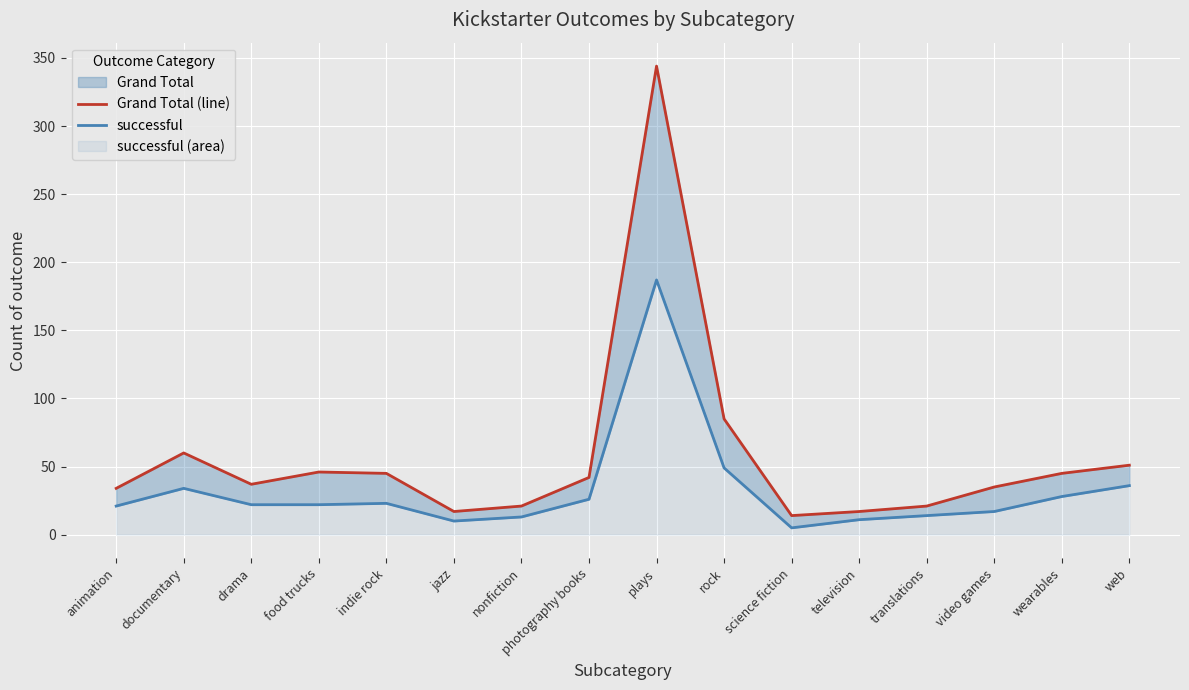

In Grand Total (line), how many points are lower than both neighbors (excluding endpoints)?

3